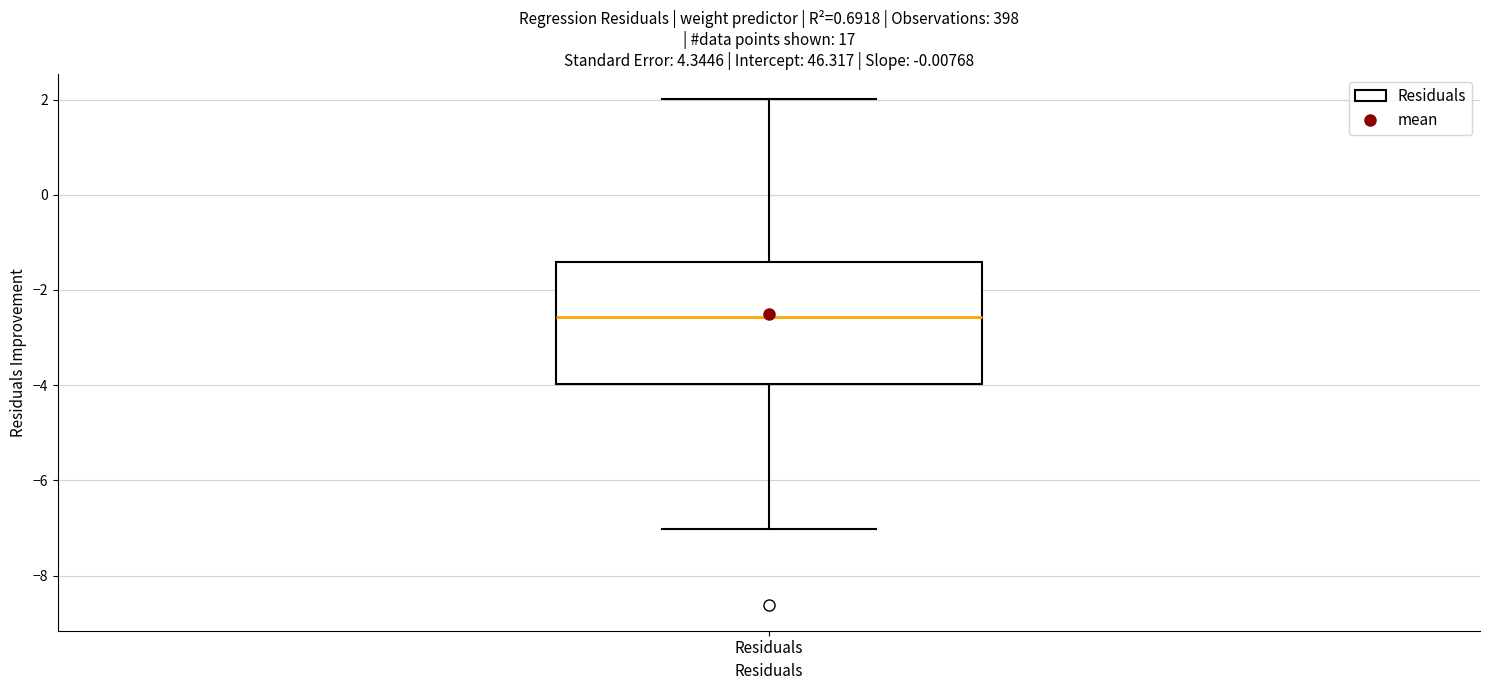

Where is the lower edge of the box for Residuals on the y-axis? The values are not printed on the chart, so give them approximately, as read against the axis.

-4.0